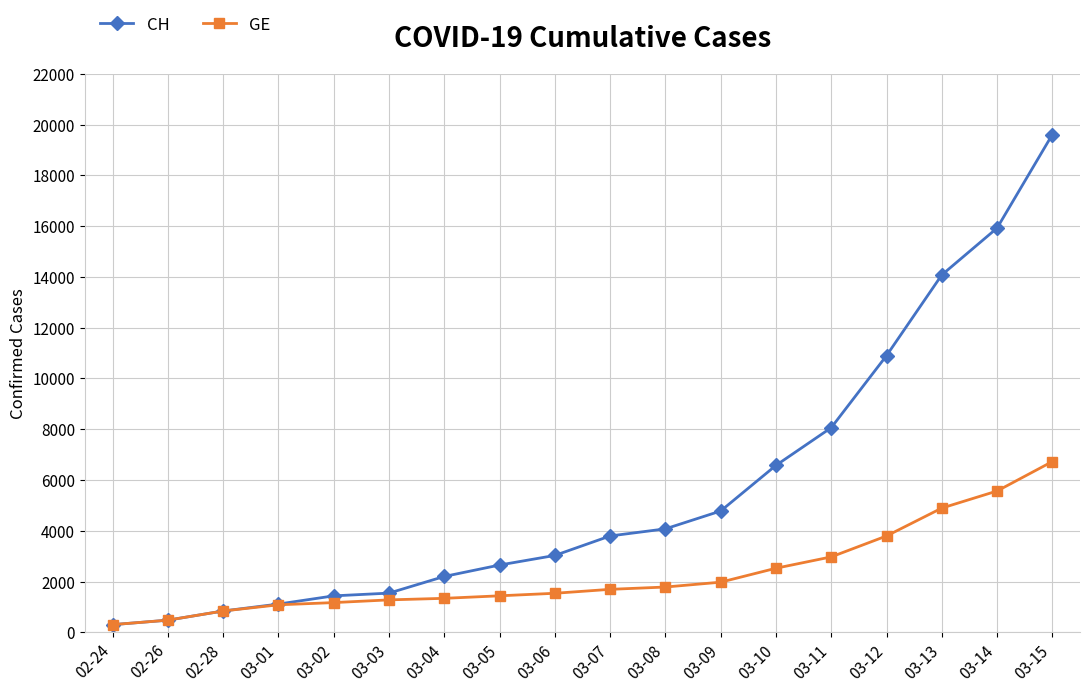

At how many categories does at least one series exceed 17577?

1